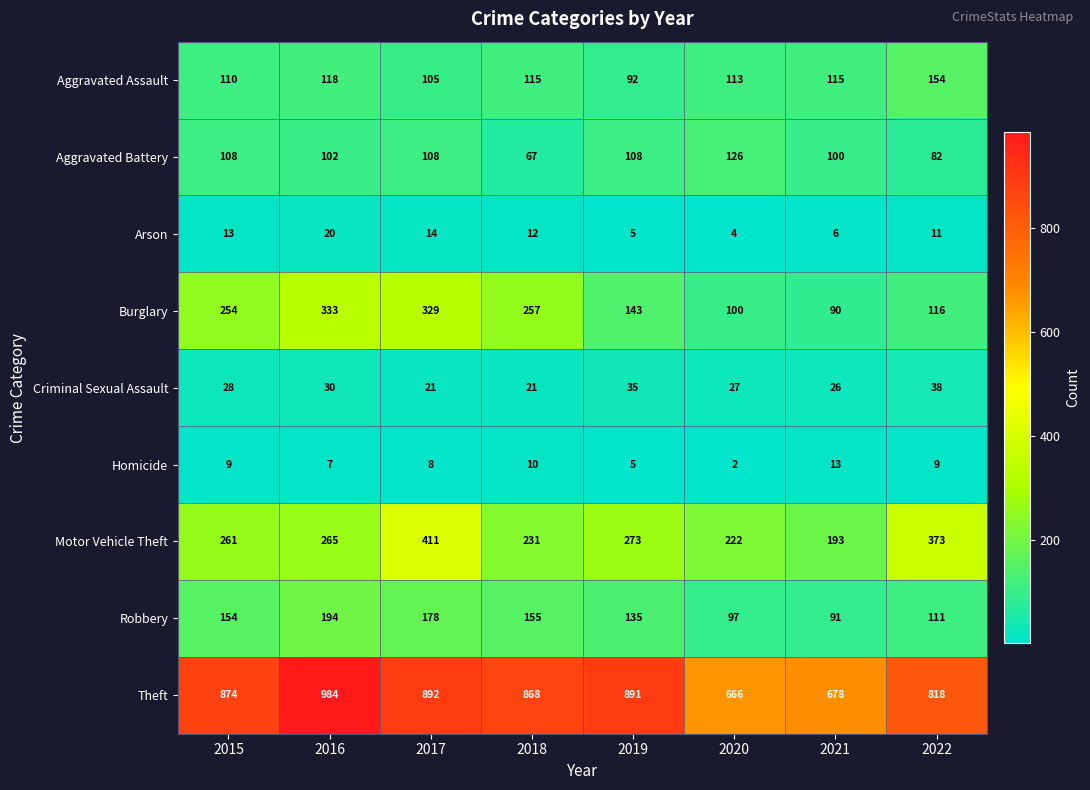

How many values in the Criminal Sexual Assault series are below 28?

4